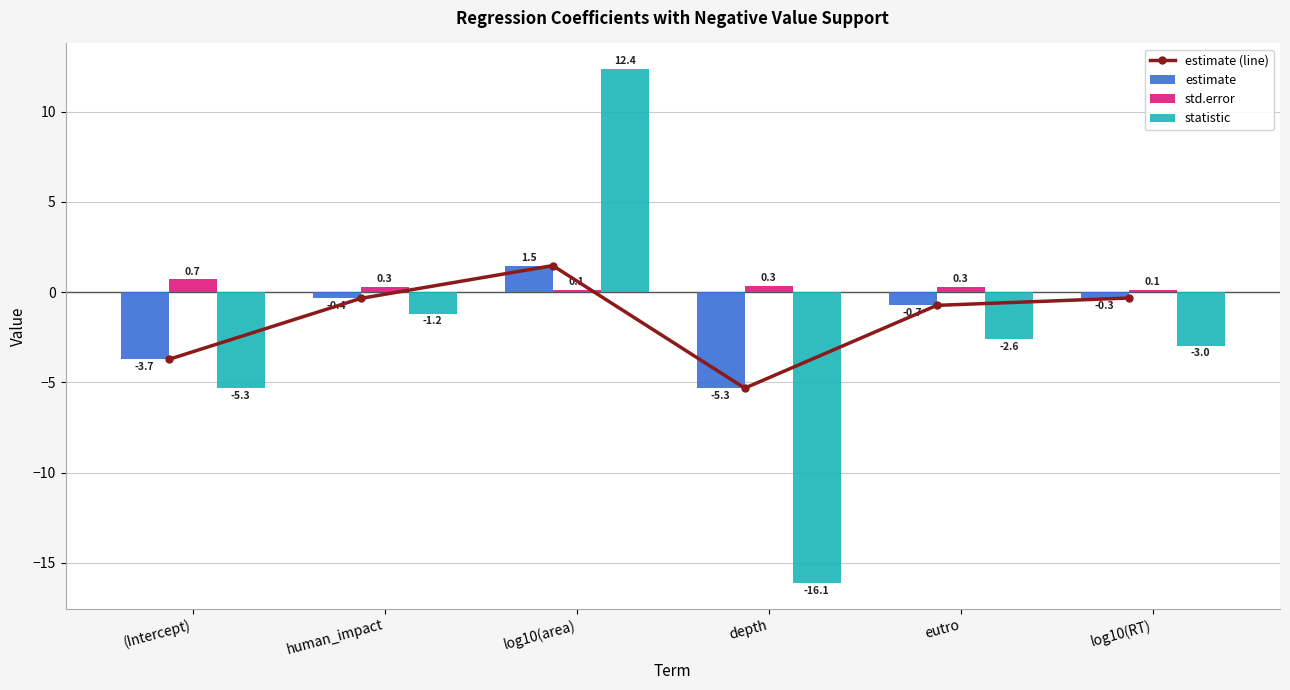

Which series has the largest range (max minus min)?

statistic